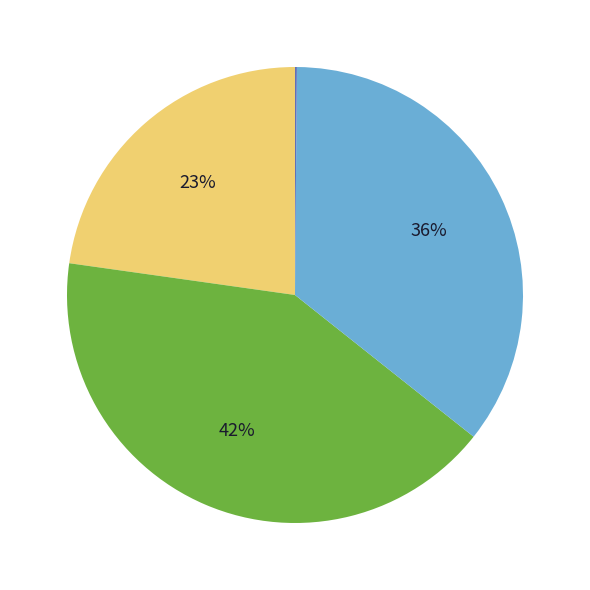

Is there a majority slice in this chart?

No